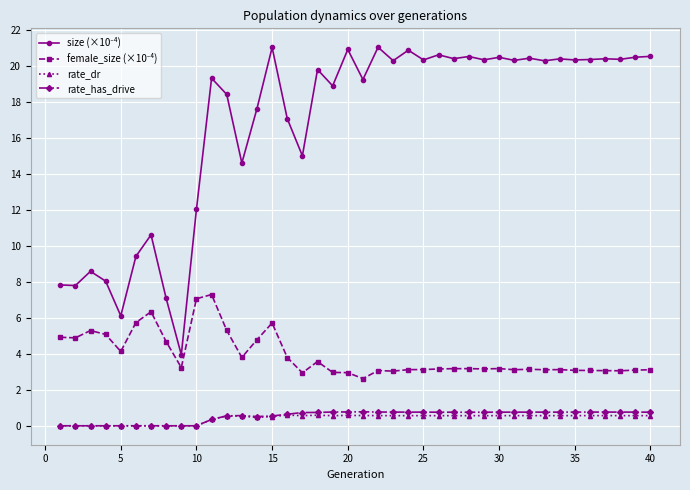

At how many categories does at least one series exceed 18?

26